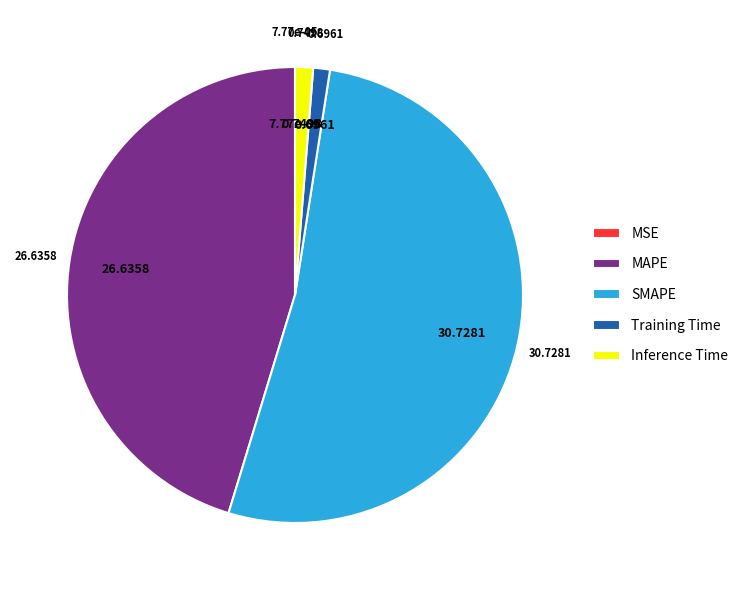

Which category has the biggest portion of the pie?

SMAPE